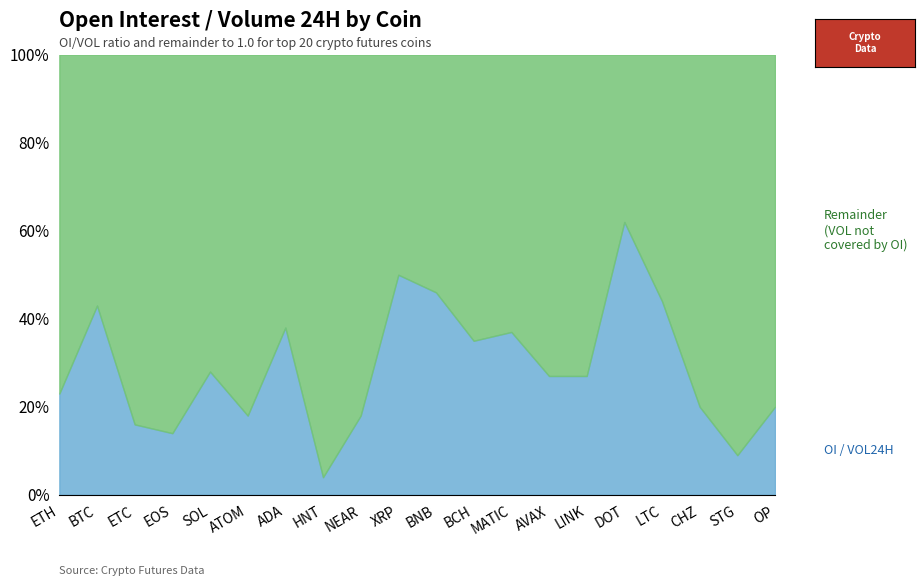

What position from the left is NEAR?

9